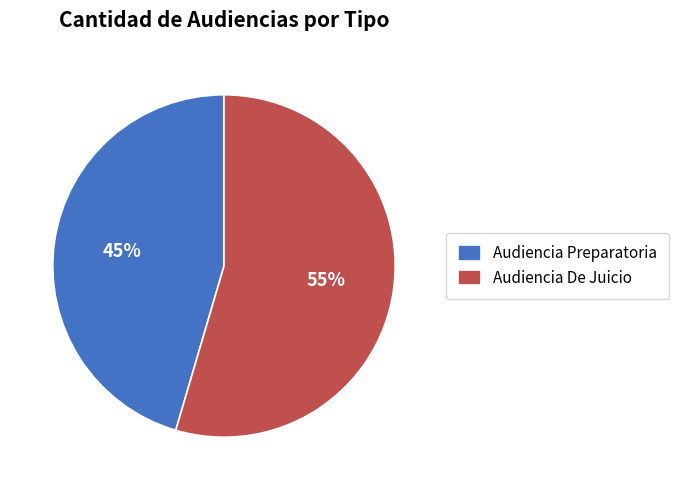

To the nearest percent, what is the average slice percentage?

50%